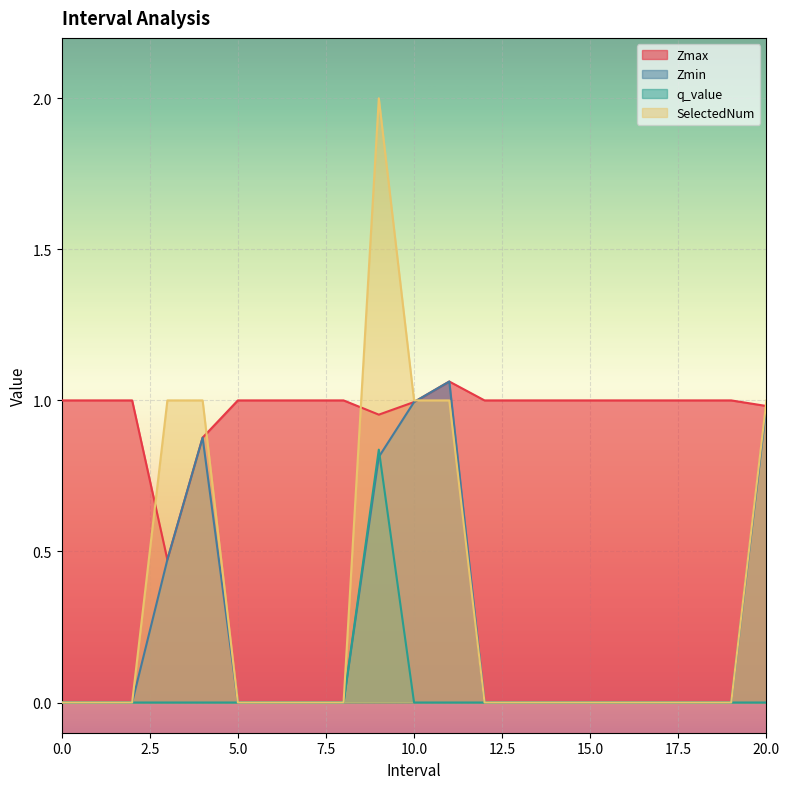

Reading left to right, what are all the values shown in this chart?

Zmax: 0=1.0	1=1.0	2=1.0	3.0=0.5	4.0=0.9	5=1.0	6=1.0	7=1.0	8=1.0	9.0=1.0	10.0=1.0	11.0=1.1	12=1.0	13=1.0	14=1.0	15=1.0	16=1.0	17=1.0	18=1.0	19=1.0	20.0=1.0
Zmin: 0=0.0	1=0.0	2=0.0	3.0=0.5	4.0=0.9	5=0.0	6=0.0	7=0.0	8=0.0	9.0=0.8	10.0=1.0	11.0=1.1	12=0.0	13=0.0	14=0.0	15=0.0	16=0.0	17=0.0	18=0.0	19=0.0	20.0=1.0
q_value: 0=0.0	1=0.0	2=0.0	3.0=0.0	4.0=0.0	5=0.0	6=0.0	7=0.0	8=0.0	9.0=0.8	10.0=0.0	11.0=0.0	12=0.0	13=0.0	14=0.0	15=0.0	16=0.0	17=0.0	18=0.0	19=0.0	20.0=0.0
SelectedNum: 0=0.0	1=0.0	2=0.0	3.0=1.0	4.0=1.0	5=0.0	6=0.0	7=0.0	8=0.0	9.0=2.0	10.0=1.0	11.0=1.0	12=0.0	13=0.0	14=0.0	15=0.0	16=0.0	17=0.0	18=0.0	19=0.0	20.0=1.0